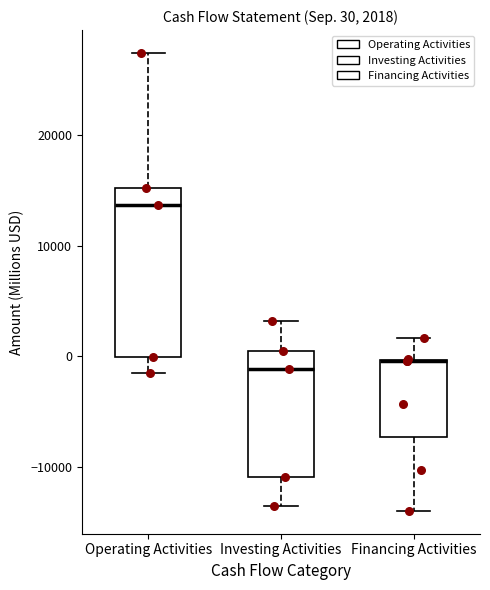

Which box is the tallest, from its lower edge to its upper edge?

Operating Activities